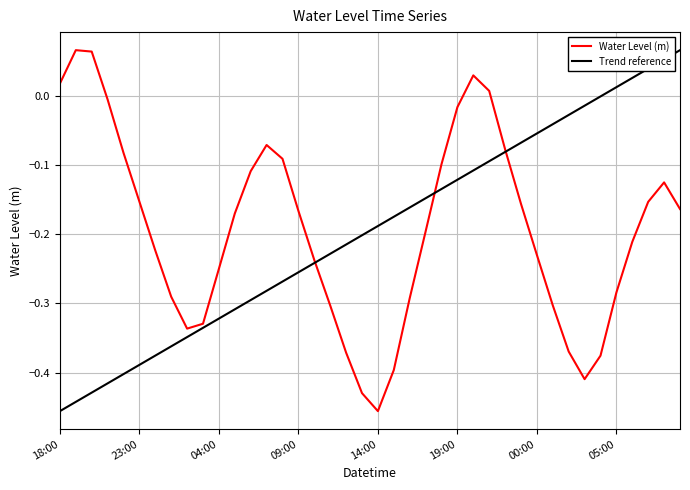

What is the maximum value shown in the chart?

0.1